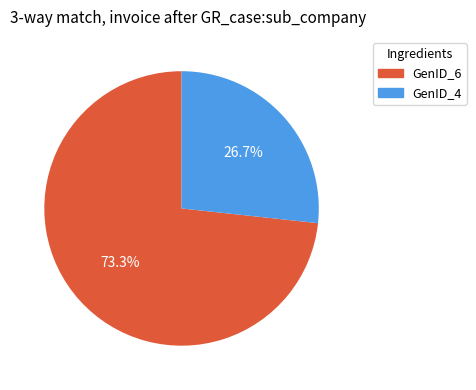

Is there a majority slice in this chart?

Yes